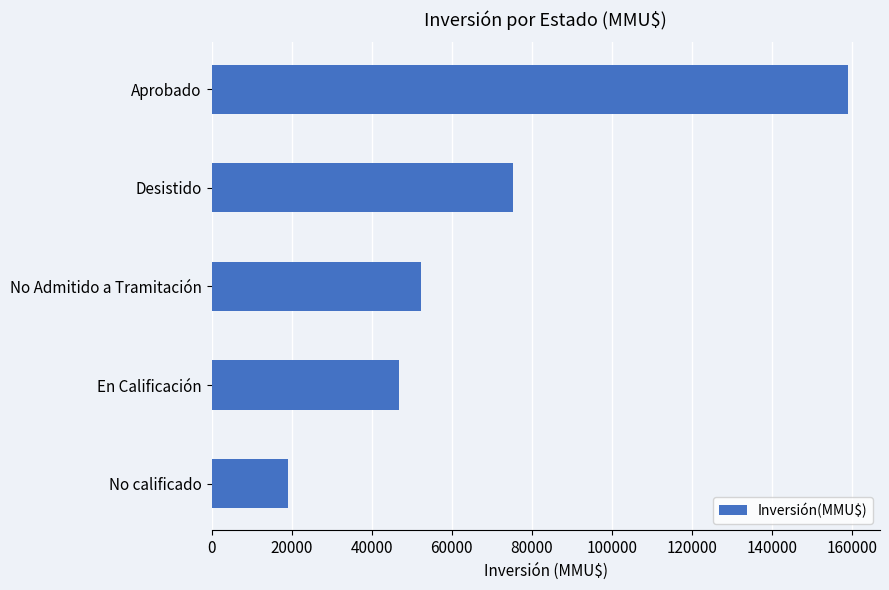

List the labels in order of value, largest first.

Aprobado, Desistido, No Admitido a Tramitación, En Calificación, No calificado